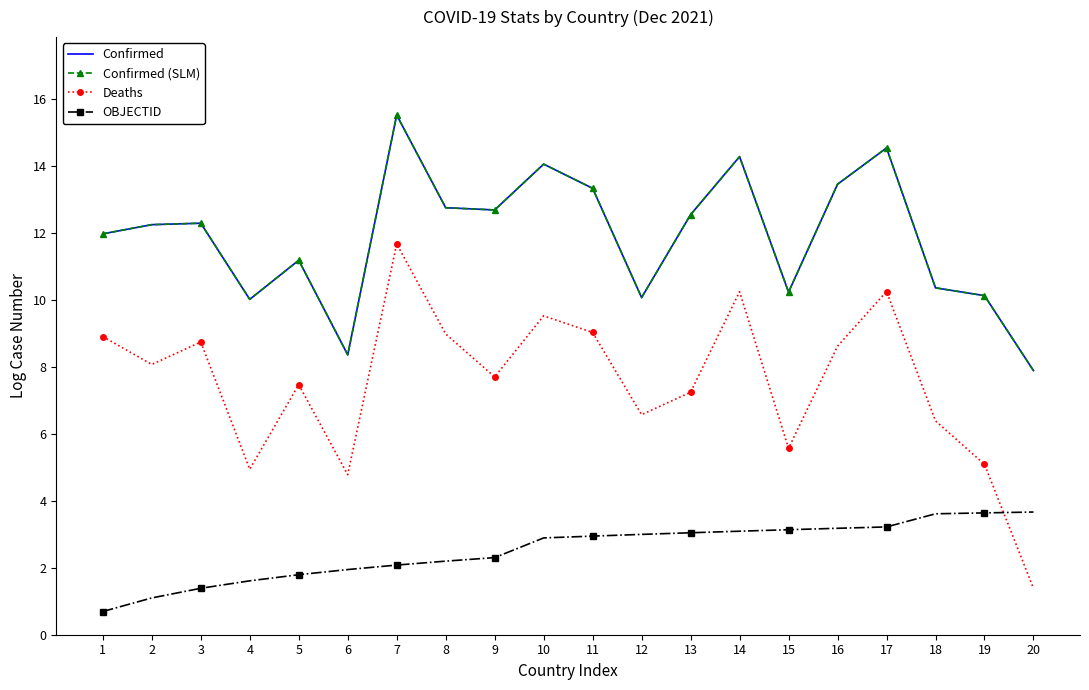

True or false: Confirmed and Confirmed (SLM) cross at least once.

False